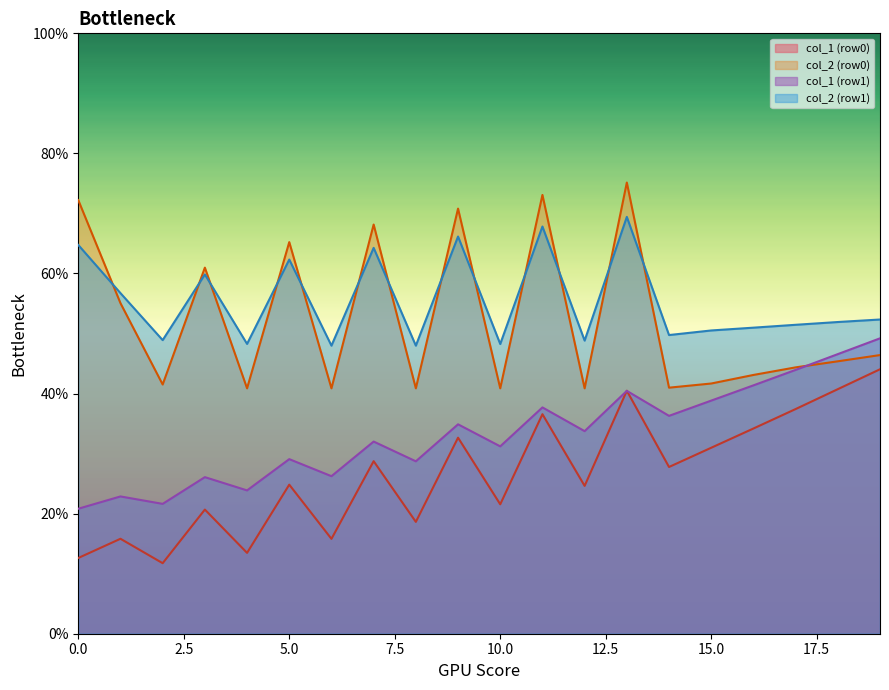

True or false: col_1 (row0) and col_2 (row0) cross at least once.

False